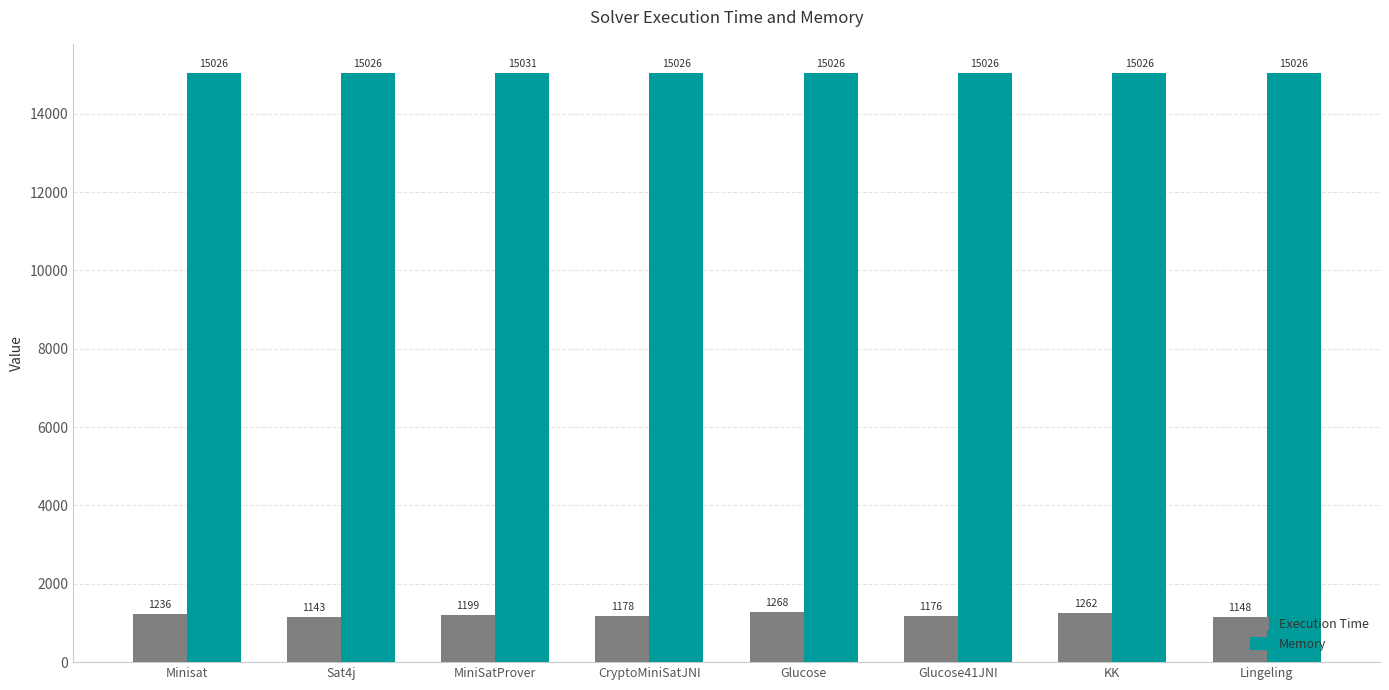

At Minisat, list the series in order from smallest to largest.

Execution Time, Memory